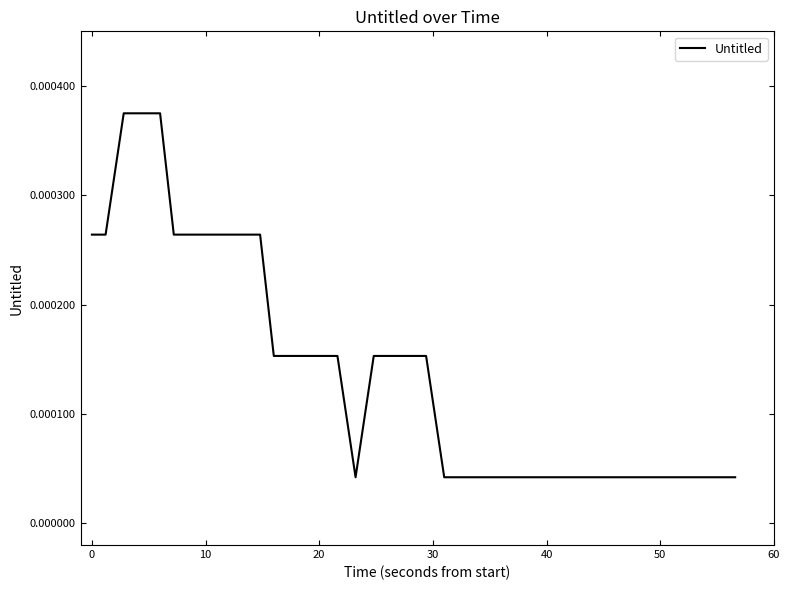

Does the chart display data point markers on the line(s)?

No